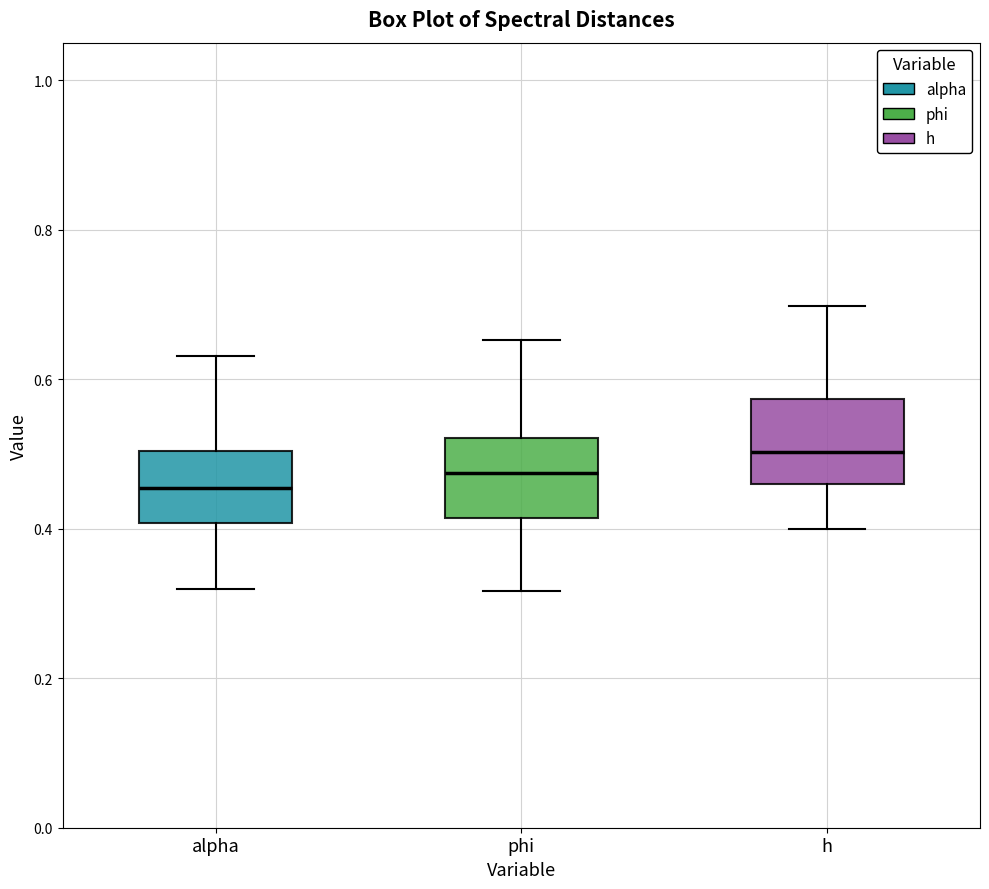

Which box has the highest median line?

h